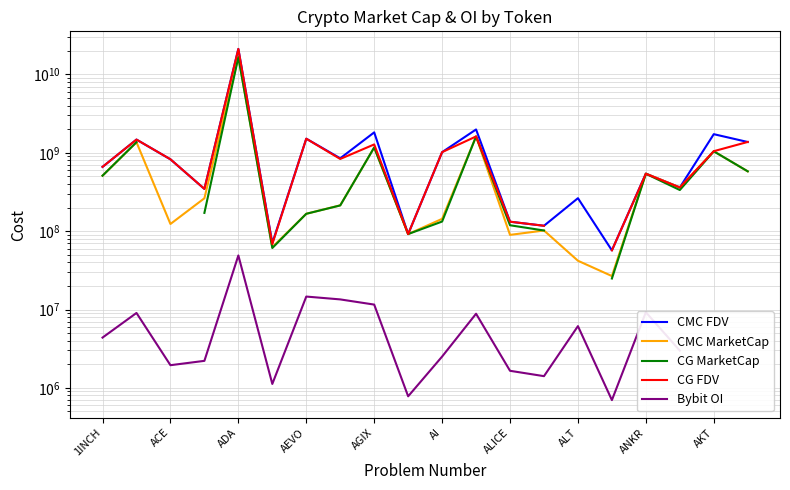

What is the value of the CG FDV point at the 3rd from the left?

827187153.0